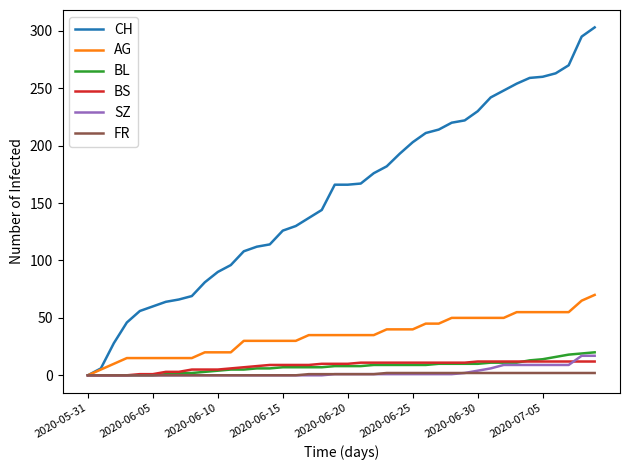

What are all the series names shown in the legend?

CH, AG, BL, BS, SZ, FR